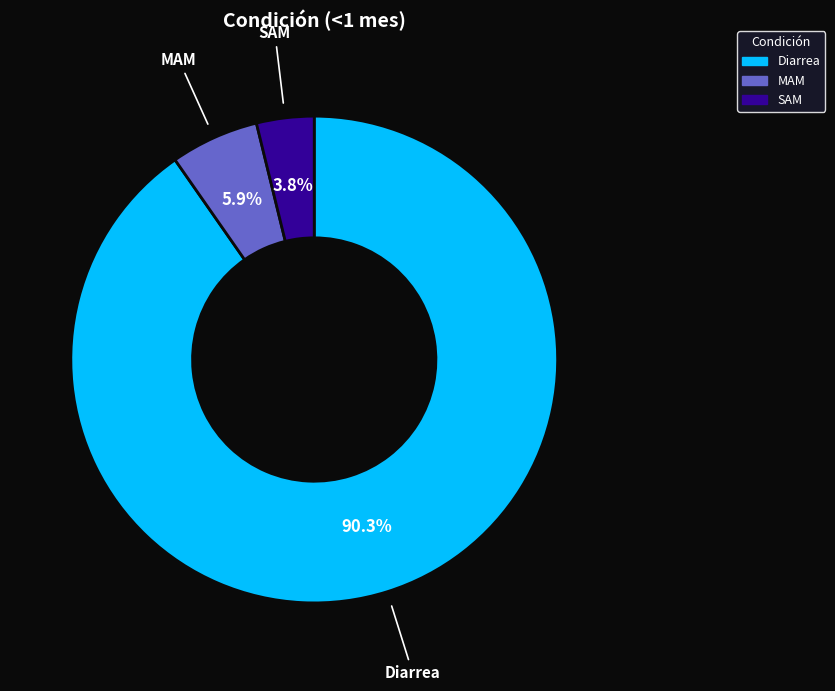

What is the largest slice in the pie chart?

Diarrea